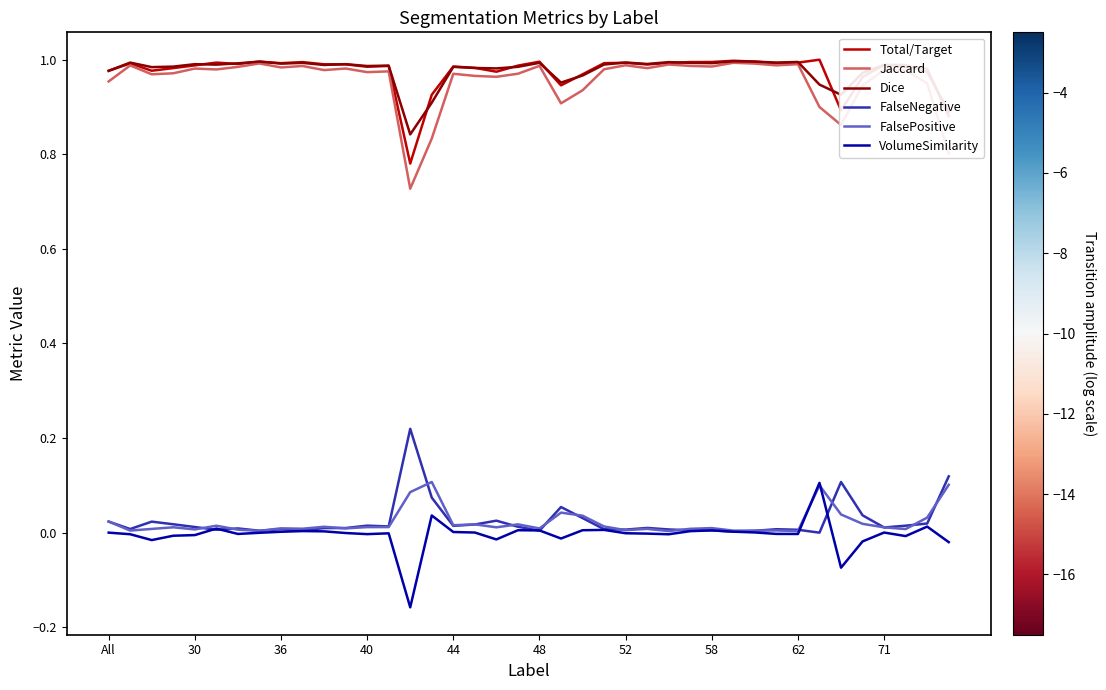

Which series has the widest spread of values?

Jaccard